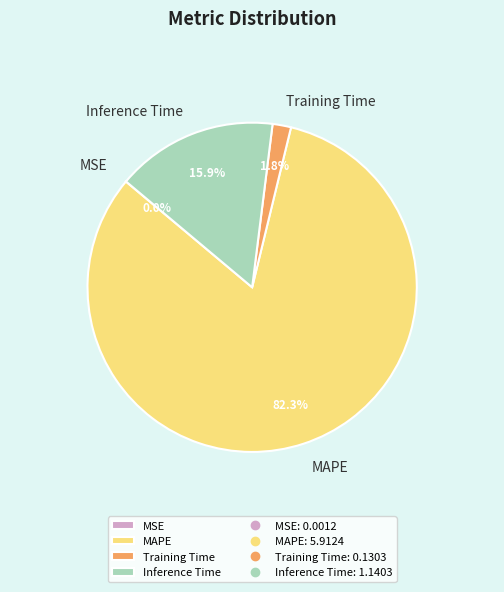

Which category has the biggest portion of the pie?

MAPE